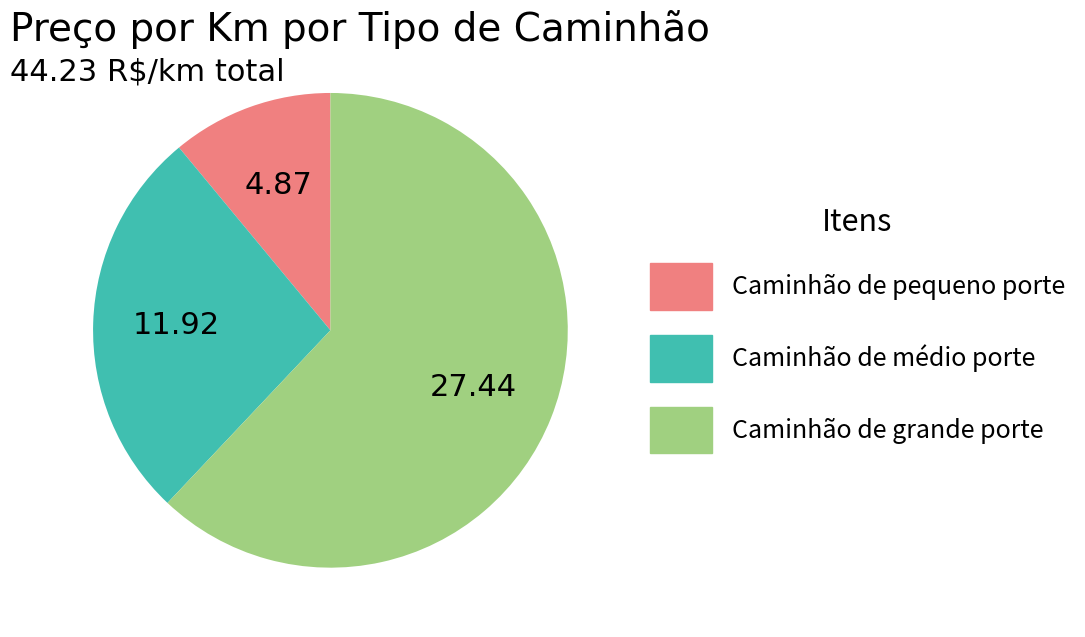

What is the largest slice in the pie chart?

Caminhão de grande porte